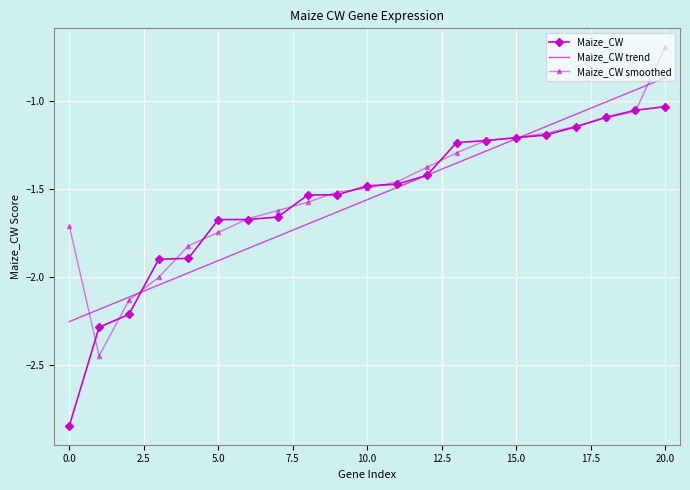

Rank the series by their maximum value, from highest to lowest.

Maize_CW smoothed, Maize_CW trend, Maize_CW